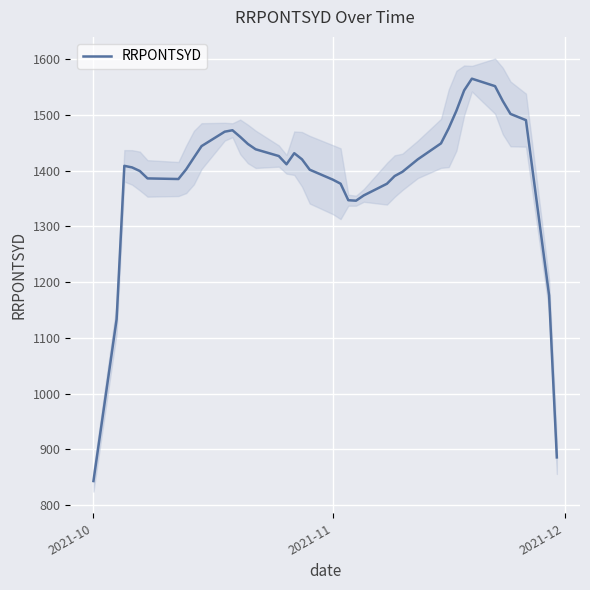

How many lines are shown in the chart?

1